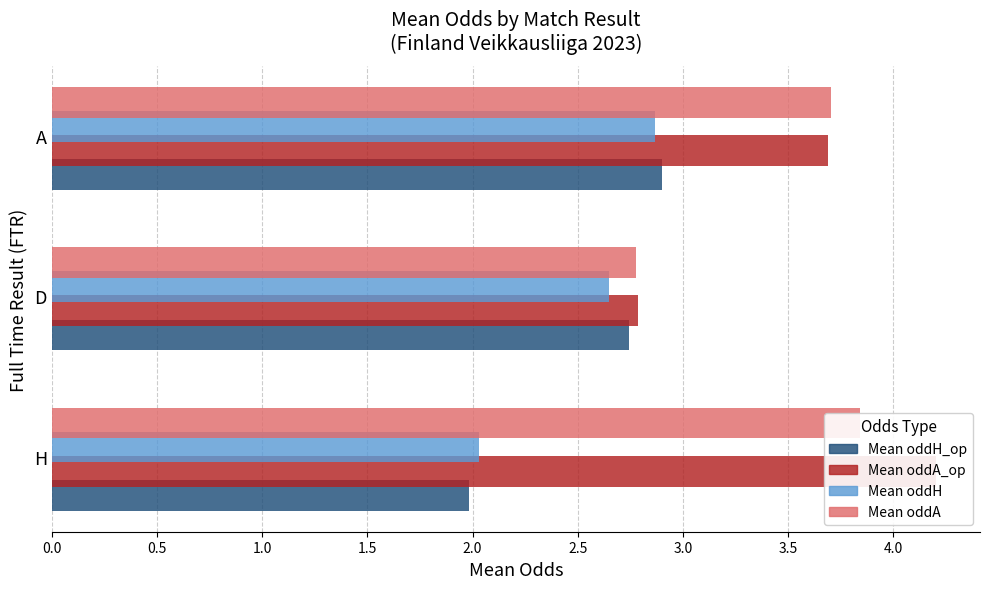

At how many categories does at least one series exceed 2?

3